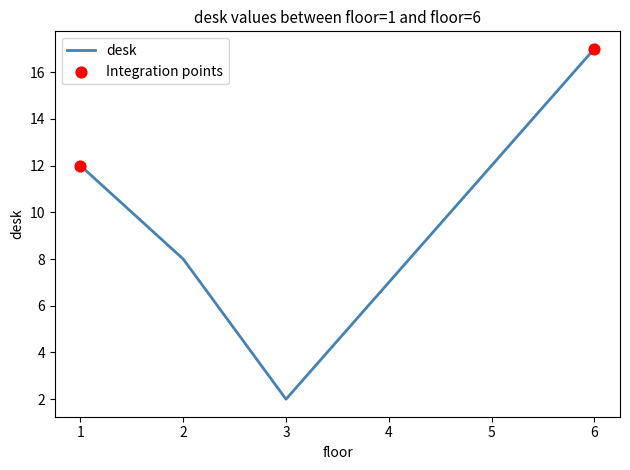

Which has a higher value, 2 or 1?

1